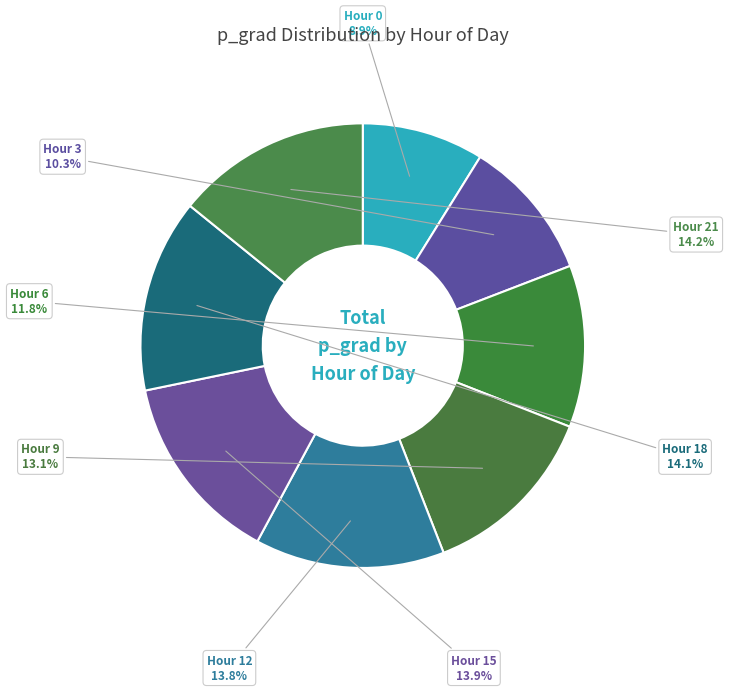

Is there any slice that represents more than half of the pie?

No